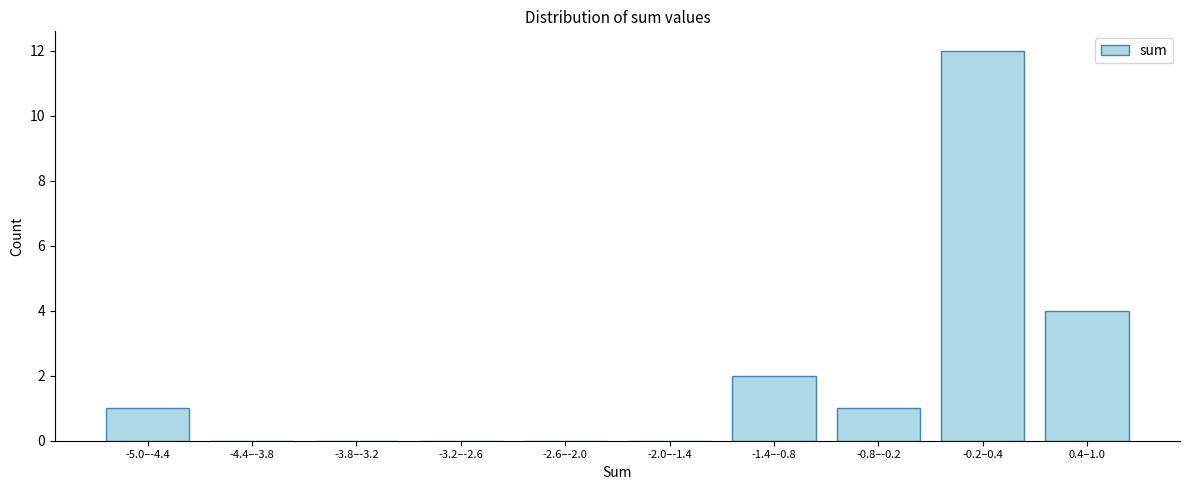

Reading left to right, transcribe all the data shown in this chart.

-5.0–-4.4=1	-4.4–-3.8=0	-3.8–-3.2=0	-3.2–-2.6=0	-2.6–-2.0=0	-2.0–-1.4=0	-1.4–-0.8=2	-0.8–-0.2=1	-0.2–0.4=12	0.4–1.0=4